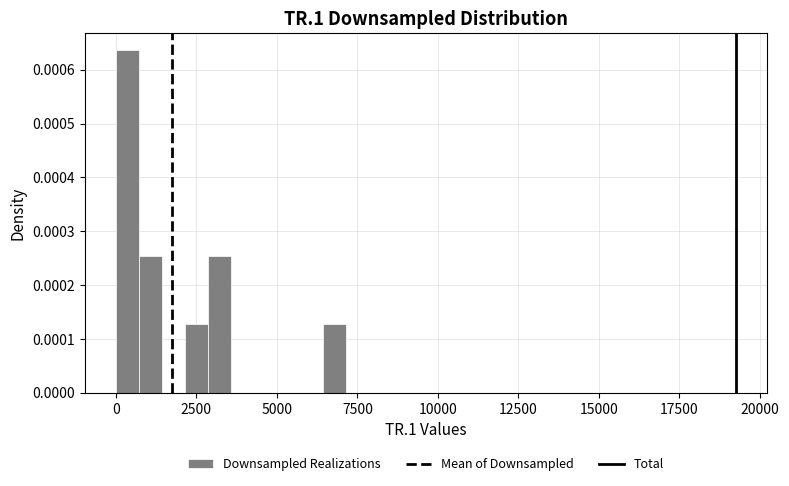

Around what value on the x-axis is the tallest bar? Give the approximate position of its centre, as read against the axis.

500